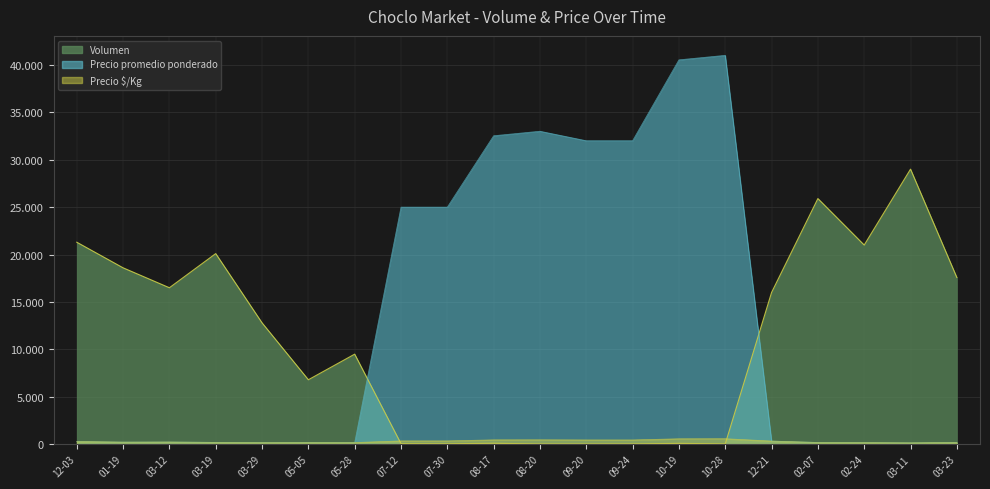

Between 07-12 and 10-19, which is larger?

10-19